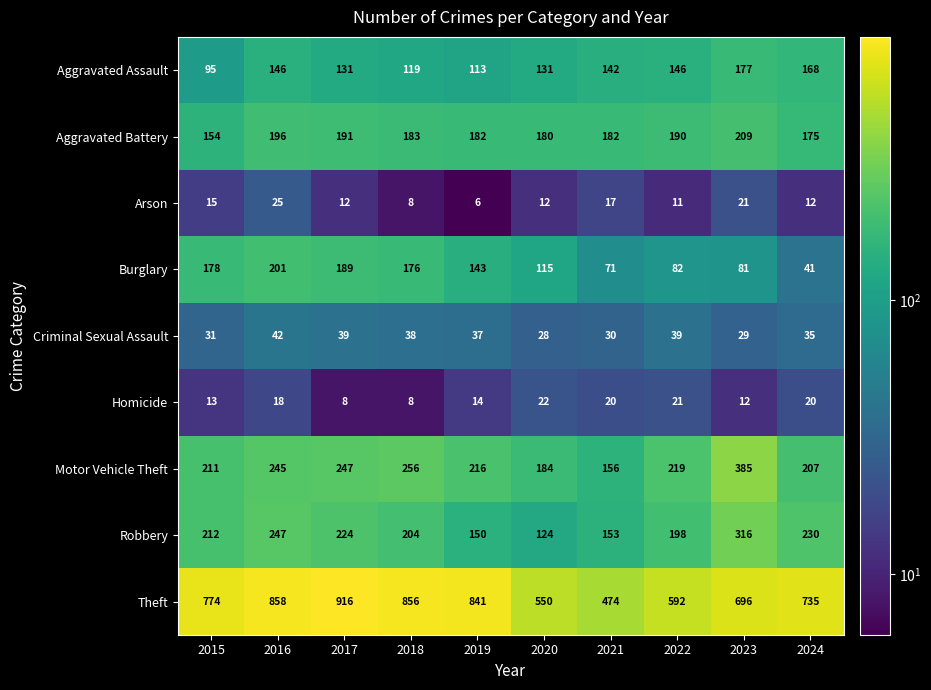

What is the difference between the maximum and minimum values in the Theft series?

442